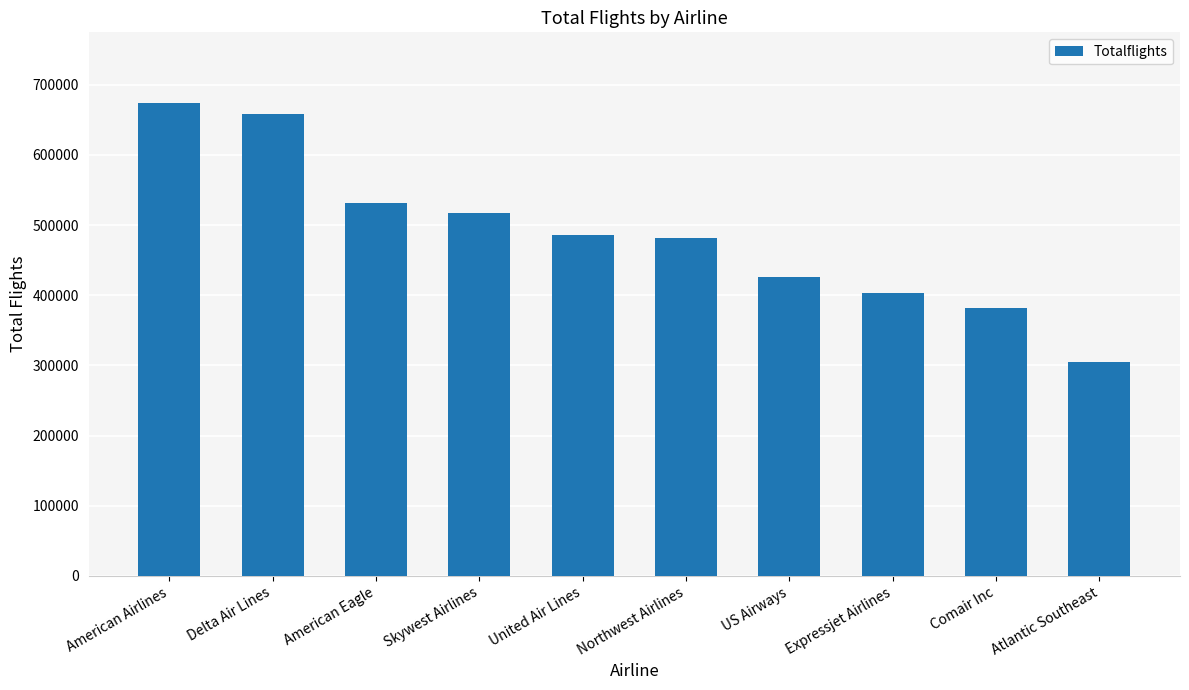

Between US Airways and Comair Inc, which is larger?

US Airways